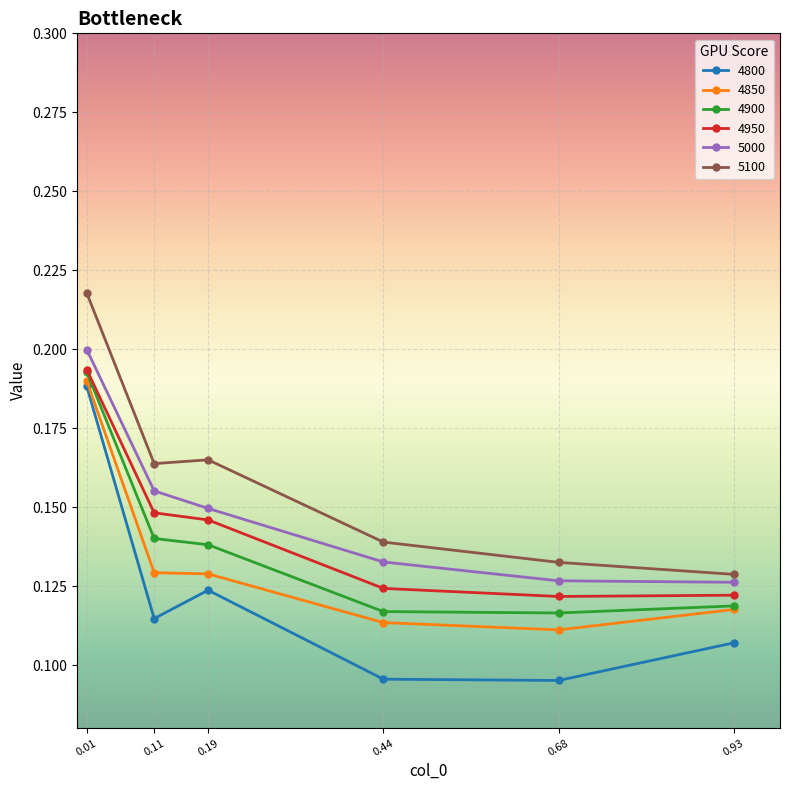

Which series has the widest spread of values?

4800